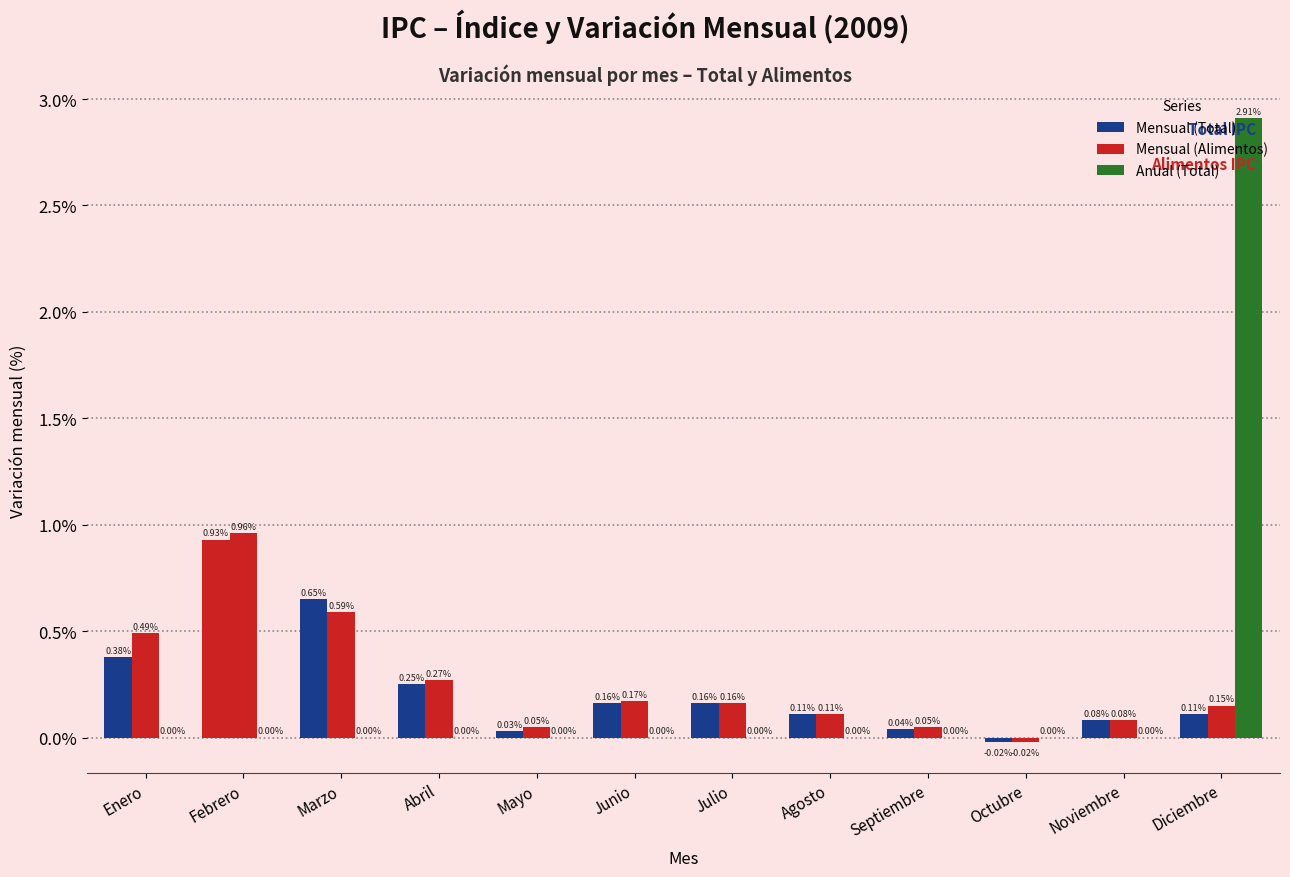

At which category is the sum across all series the highest?

Diciembre